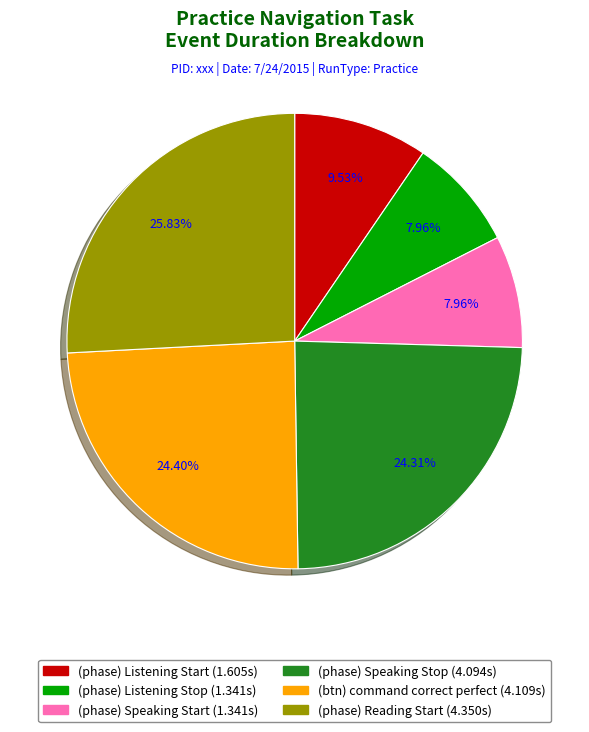

To the nearest percent, what percentage of the pie is (phase) Listening Stop?

8%